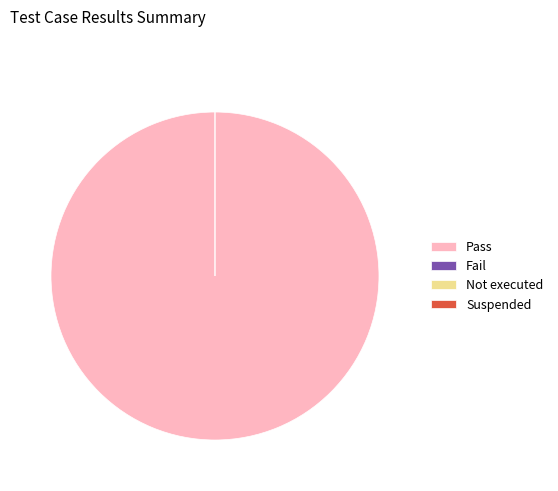

Rank the categories by value from highest to lowest.

Pass, Fail, Not executed, Suspended